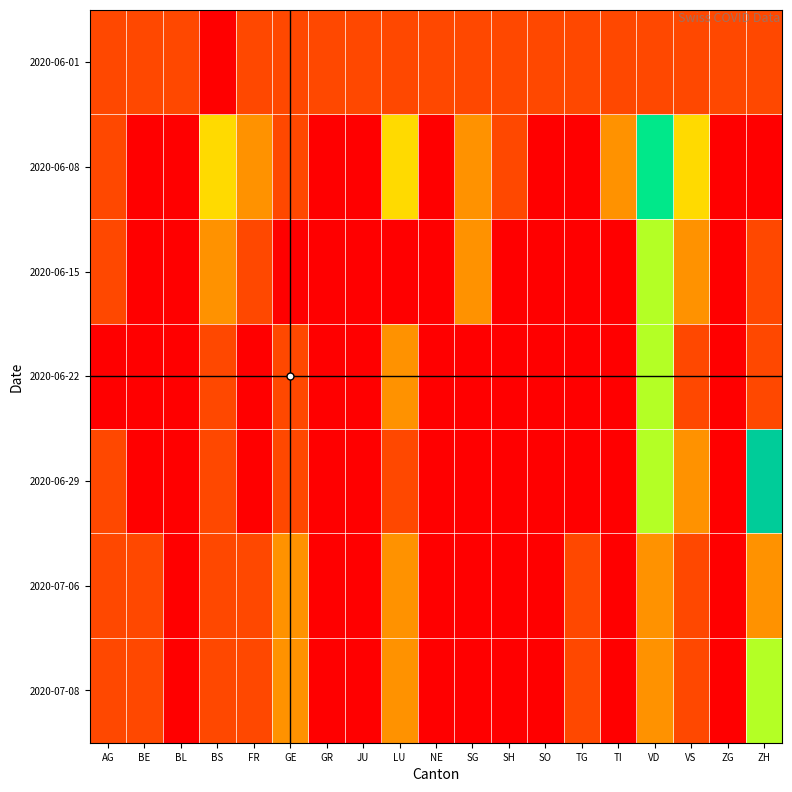

Reading right to left, what are all the values shown in this chart?

2020-06-01: ZH=1	ZG=1	VS=1	VD=1	TI=1	TG=1	SO=1	SH=1	SG=1	NE=1	LU=1	JU=1	GR=1	GE=1	FR=1	BS=0	BL=1	BE=1	AG=1
2020-06-08: ZH=0	ZG=0	VS=3	VD=6	TI=2	TG=0	SO=0	SH=1	SG=2	NE=0	LU=3	JU=0	GR=0	GE=1	FR=2	BS=3	BL=0	BE=0	AG=1
2020-06-15: ZH=1	ZG=0	VS=2	VD=4	TI=0	TG=0	SO=0	SH=0	SG=2	NE=0	LU=0	JU=0	GR=0	GE=0	FR=1	BS=2	BL=0	BE=0	AG=1
2020-06-22: ZH=1	ZG=0	VS=1	VD=4	TI=0	TG=0	SO=0	SH=0	SG=0	NE=0	LU=2	JU=0	GR=0	GE=1	FR=0	BS=1	BL=0	BE=0	AG=0
2020-06-29: ZH=7	ZG=0	VS=2	VD=4	TI=0	TG=0	SO=0	SH=0	SG=0	NE=0	LU=1	JU=0	GR=0	GE=1	FR=0	BS=1	BL=0	BE=0	AG=1
2020-07-06: ZH=2	ZG=0	VS=1	VD=2	TI=0	TG=1	SO=0	SH=0	SG=0	NE=0	LU=2	JU=0	GR=0	GE=2	FR=1	BS=1	BL=0	BE=1	AG=1
2020-07-08: ZH=4	ZG=0	VS=1	VD=2	TI=0	TG=1	SO=0	SH=0	SG=0	NE=0	LU=2	JU=0	GR=0	GE=2	FR=1	BS=1	BL=0	BE=1	AG=1